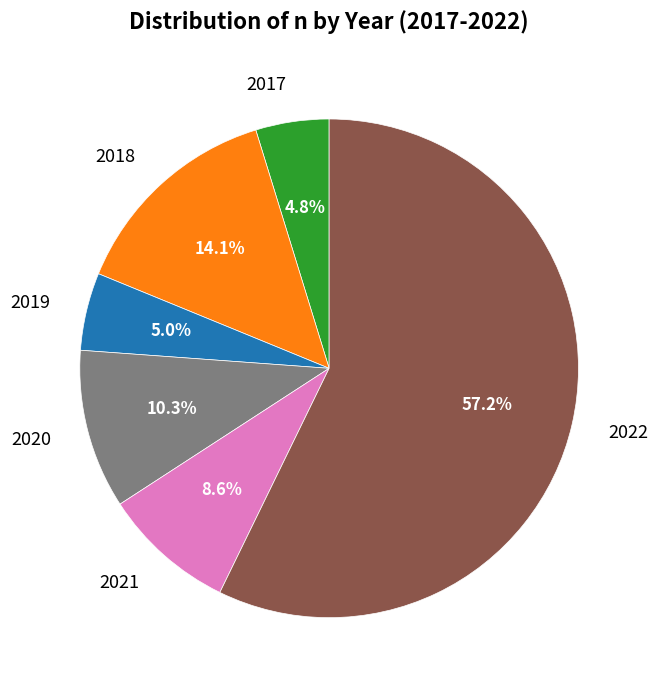

Which category has the biggest portion of the pie?

2022